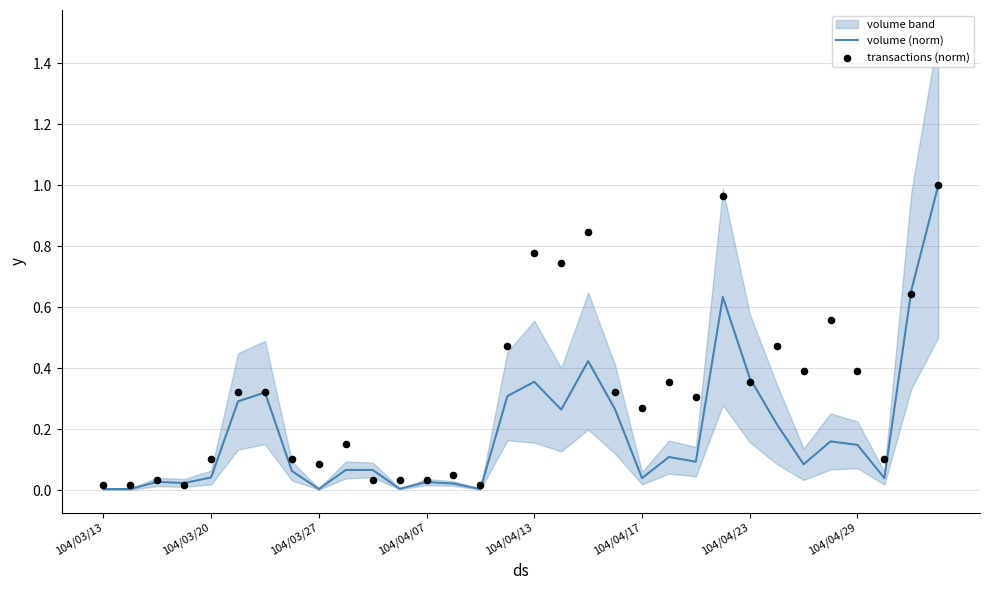

Which series reaches the minimum Y coordinate?

volume (norm)